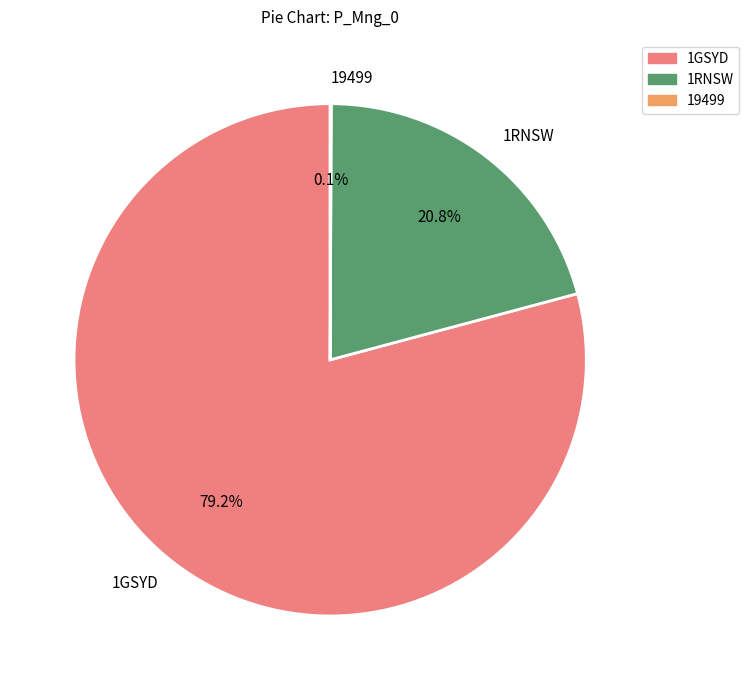

Which slice is the largest?

1GSYD